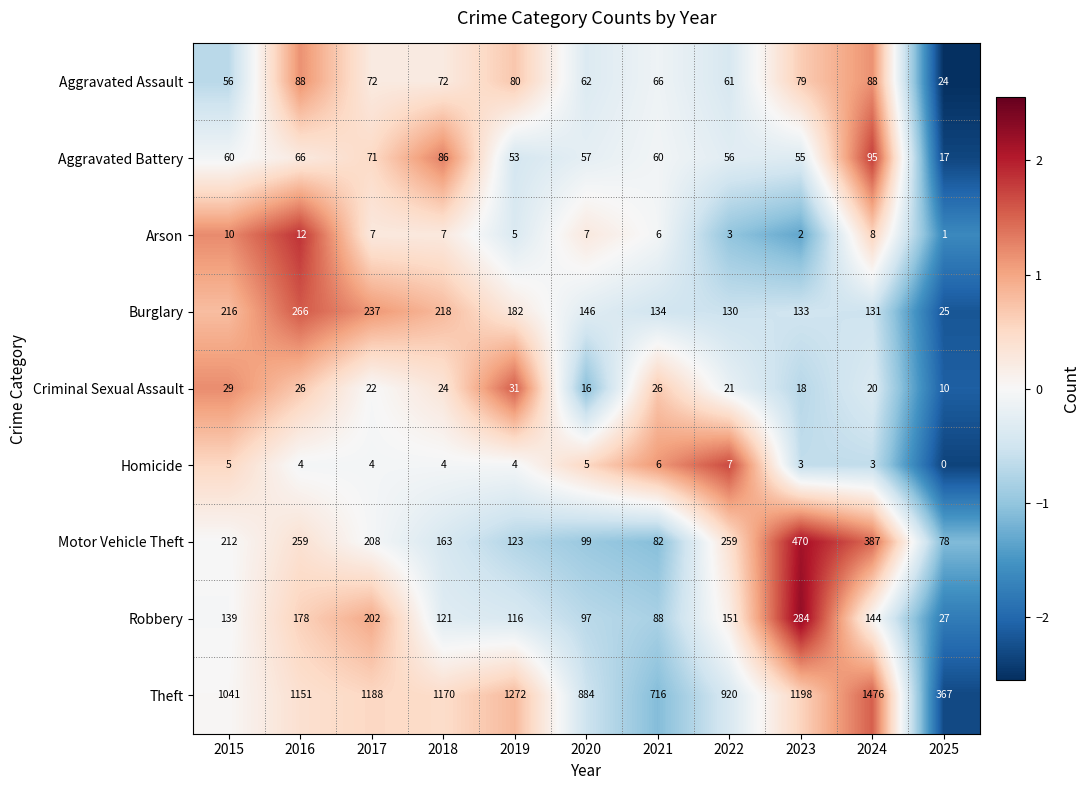

What is the approximate value of Motor Vehicle Theft at 2020?

99